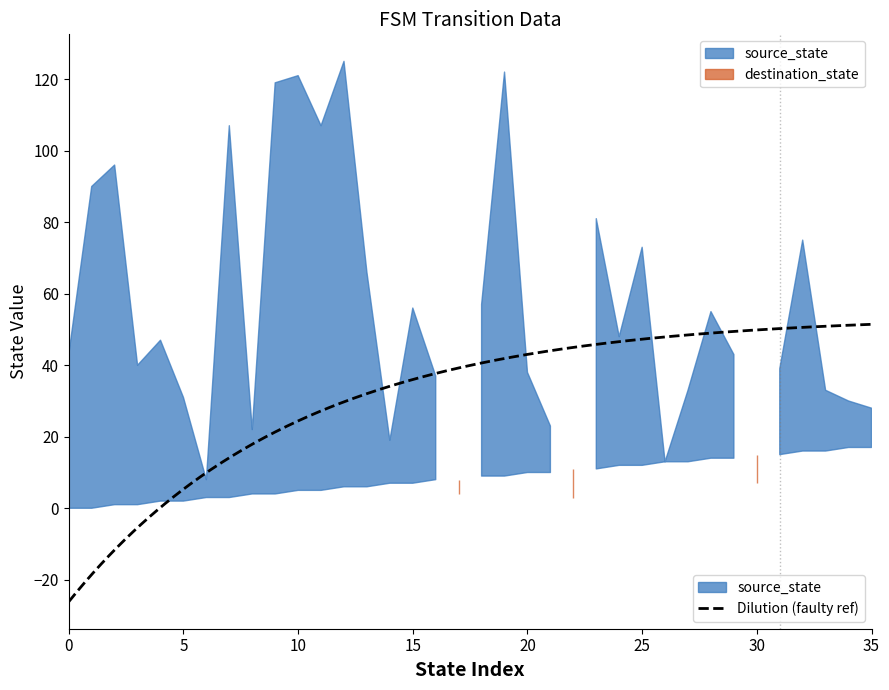

Reading right to left, what are all the values shown in this chart?

source_state: 17	17	16	16	15	15	14	14	13	13	12	12	11	11	10	10	9	9	8	8	7	7	6	6	5	5	4	4	3	3	2	2	1	1	0	0
destination_state: 28	30	33	75	39	7	43	55	33	13	73	48	81	3	23	38	122	57	4	37	56	19	66	125	107	121	119	22	107	8	31	47	40	96	90	43